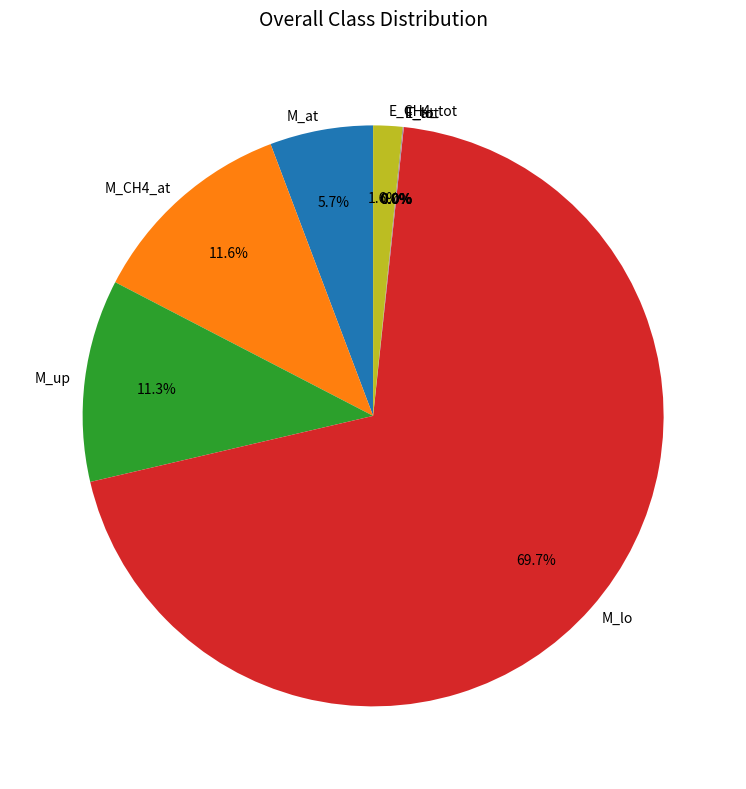

Combined, do M_at and M_CH4_at account for over 50%?

No